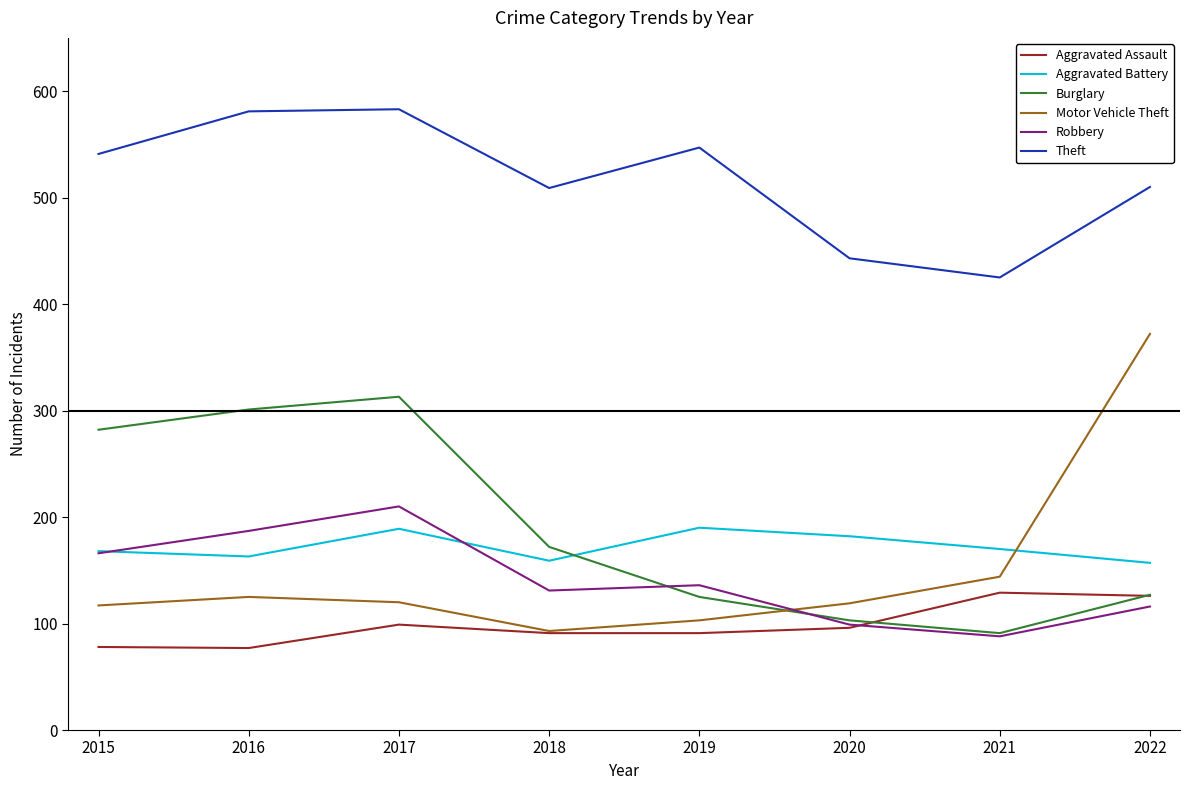

What is the spread (max minus min) of values at 2016?

504